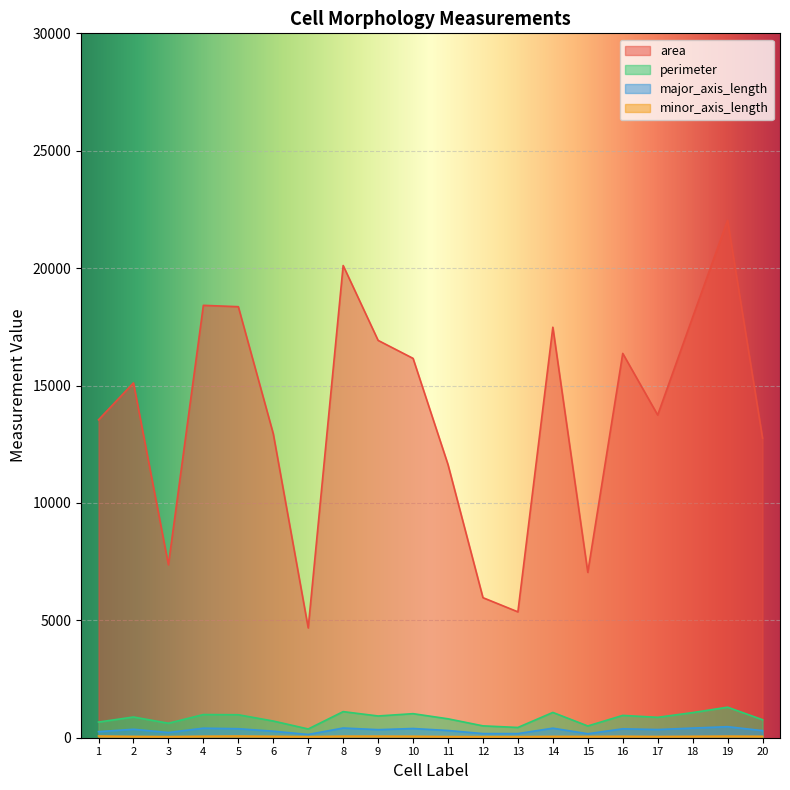

Which series has the largest total across all categories?

area